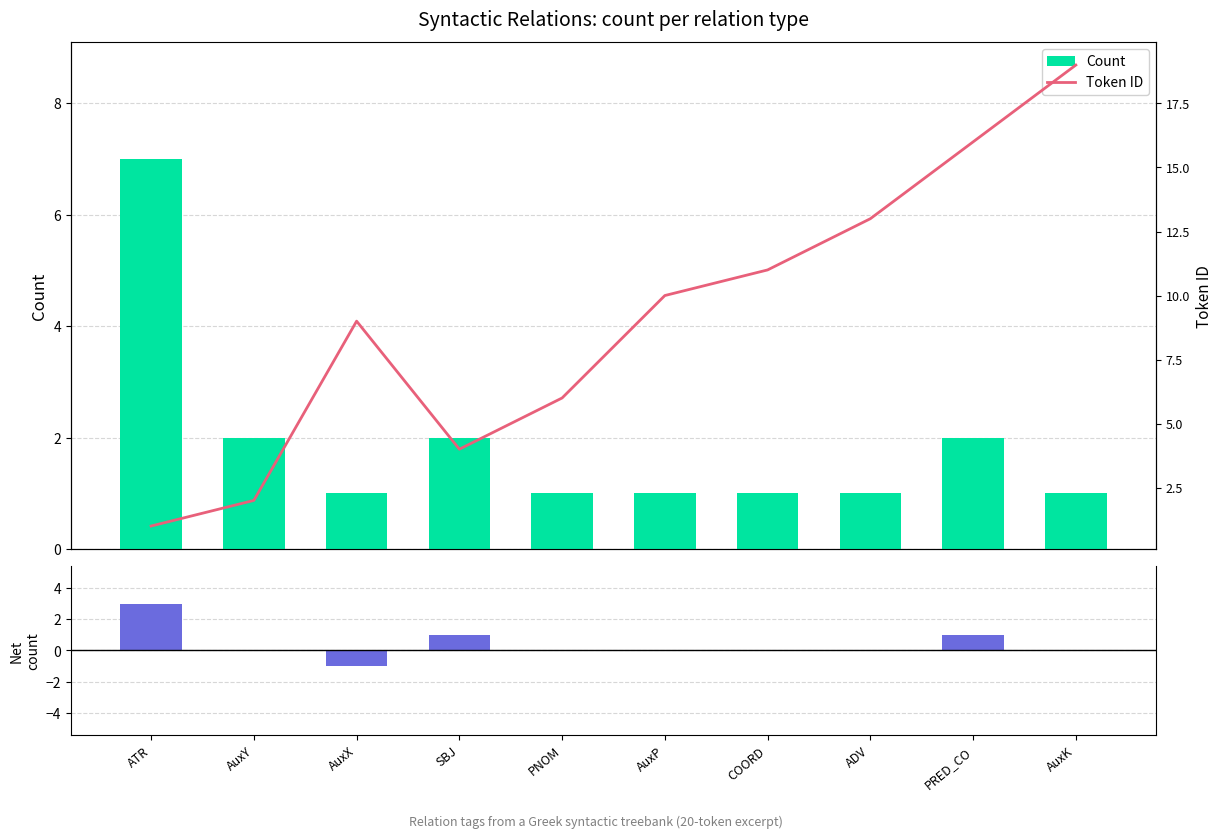

Reading left to right, list all the values displayed in this chart.

Count: 7	2	1	2	1	1	1	1	2	1
Net: 3	0	-1	1	0	0	0	0	1	0
Token ID: 1	2	9	4	6	10	11	13	16	19